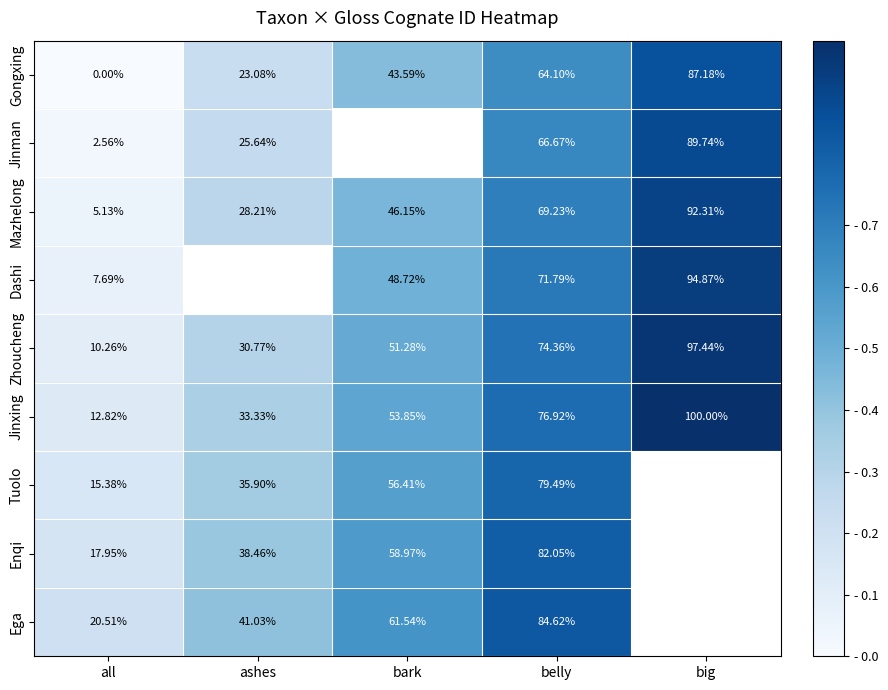

Count the number of categories in the chart.

5